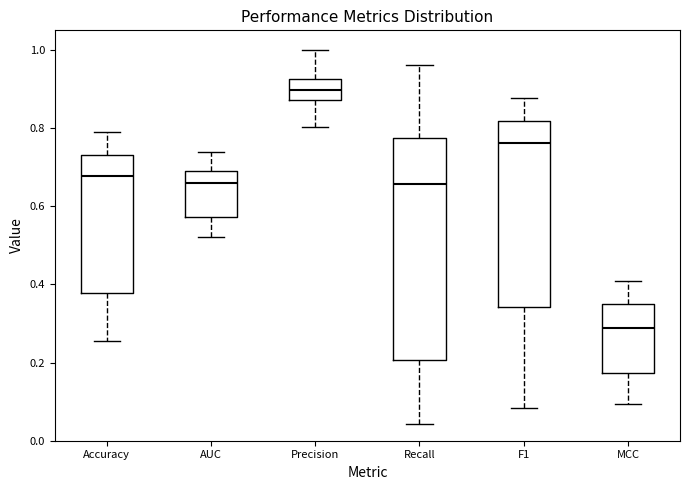

Reading left to right, transcribe this box plot: for each box, give where its median line is, the range the box spans, and where its two whiskers end, as read against the y-axis. The values are not printed on the chart, so give them approximately, as read against the axis.

Accuracy: median 0.68, box 0.38 to 0.74, whiskers 0.26 to 0.78
AUC: median 0.66, box 0.58 to 0.70, whiskers 0.52 to 0.74
Precision: median 0.90, box 0.88 to 0.92, whiskers 0.80 to 1.00
Recall: median 0.66, box 0.20 to 0.78, whiskers 0.04 to 0.96
F1: median 0.76, box 0.34 to 0.82, whiskers 0.08 to 0.88
MCC: median 0.28, box 0.18 to 0.34, whiskers 0.10 to 0.40